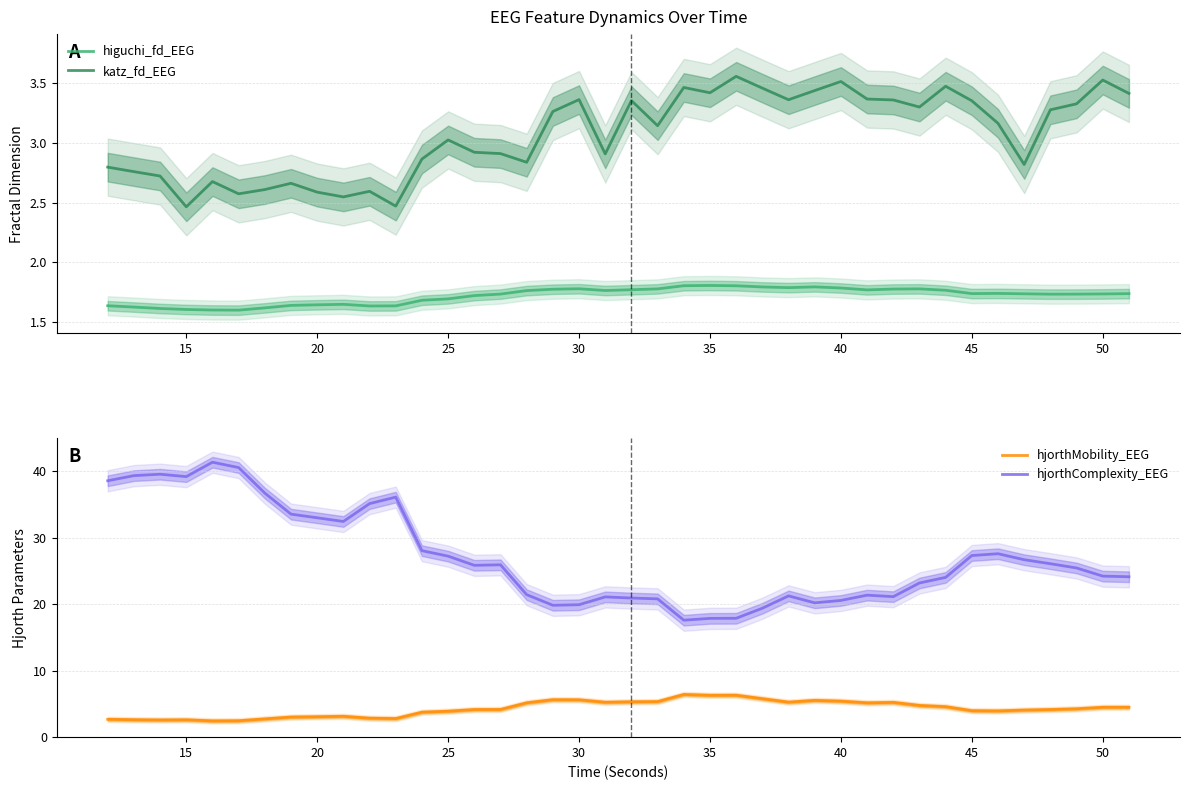

How many higuchi_fd_EEG values are between 1 and 2?

40